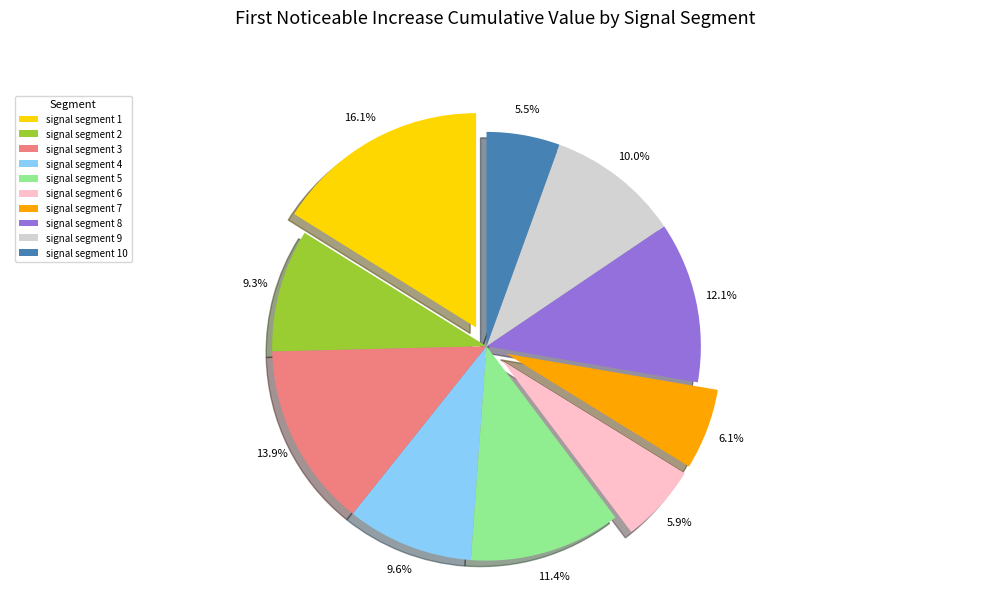

The signal segment 8 slice represents 12% of the pie. True or false?

True